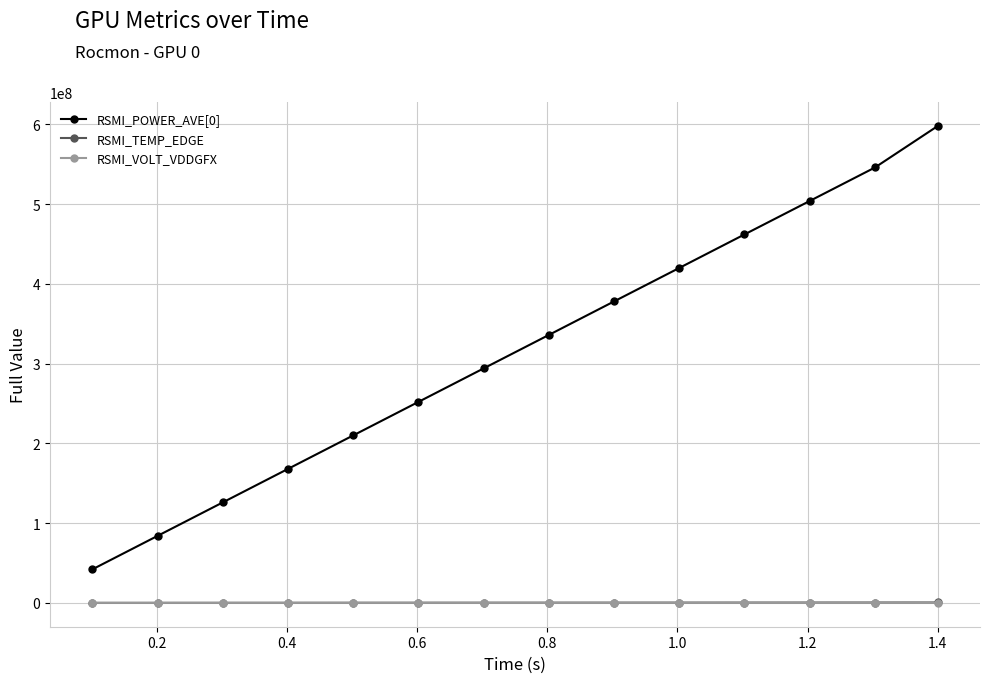

True or false: RSMI_POWER_AVE[0] has more than 2 points higher than both neighbors.

False